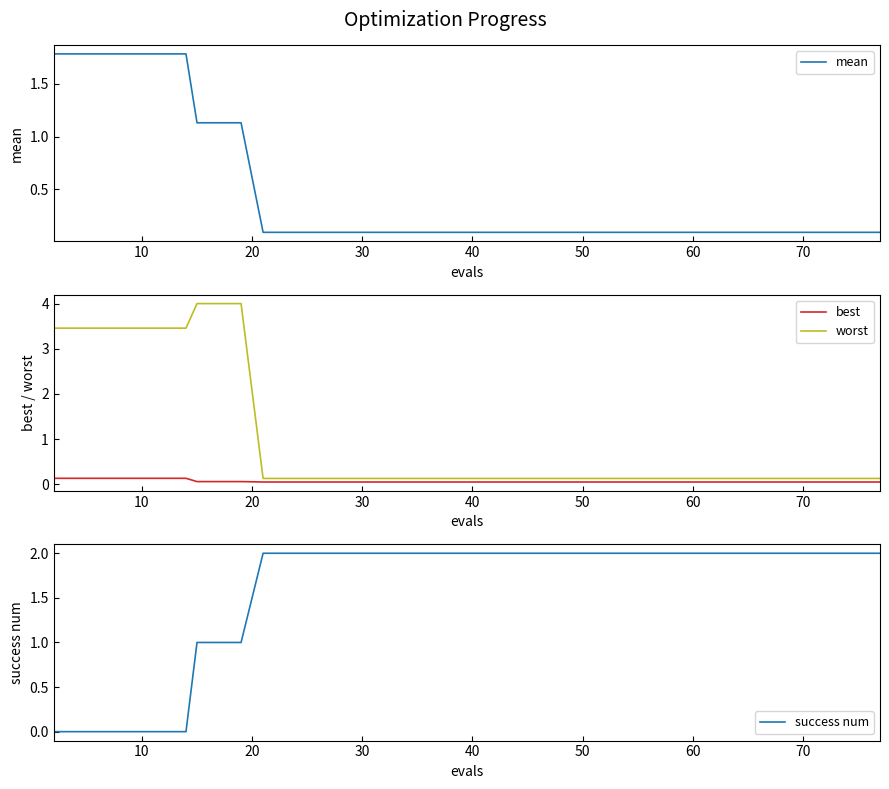

What is the value of the mean point at the 7th from the left?

1.8